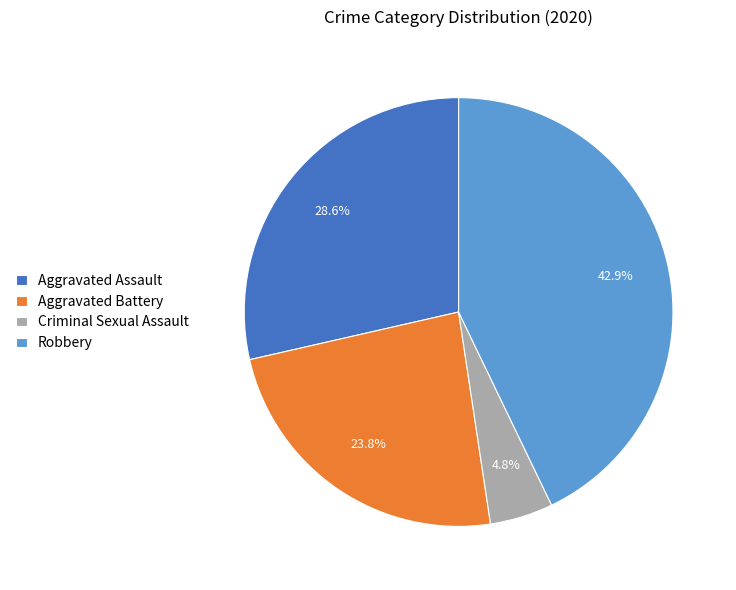

What percentage is the Criminal Sexual Assault slice, to the nearest percent?

5%